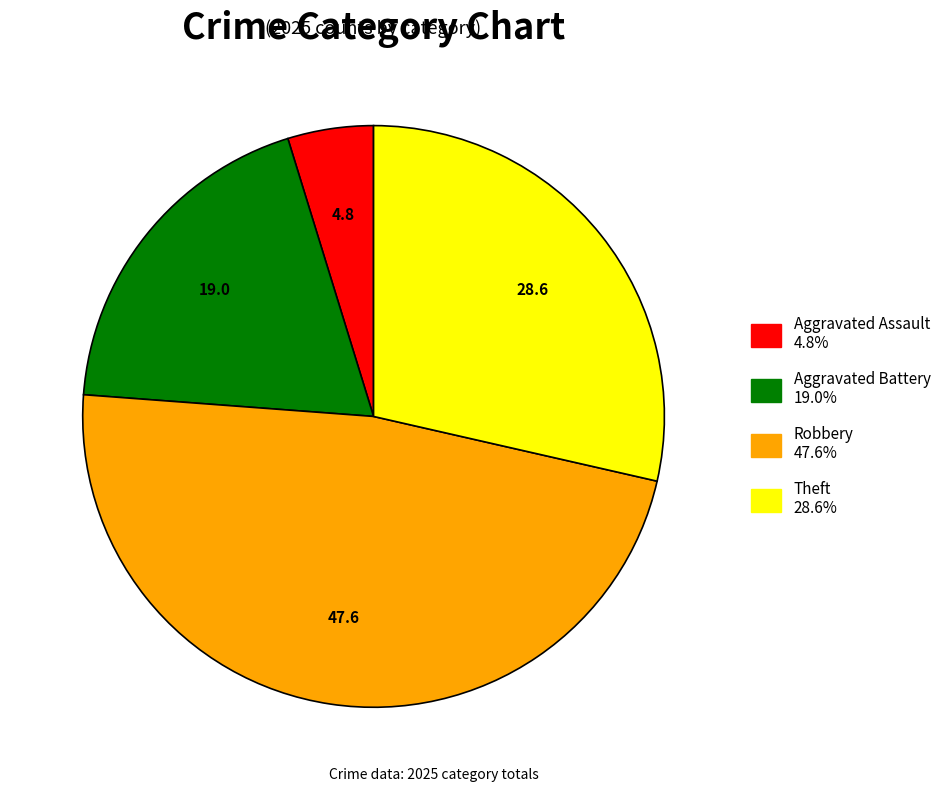

Is there a majority slice in this chart?

No